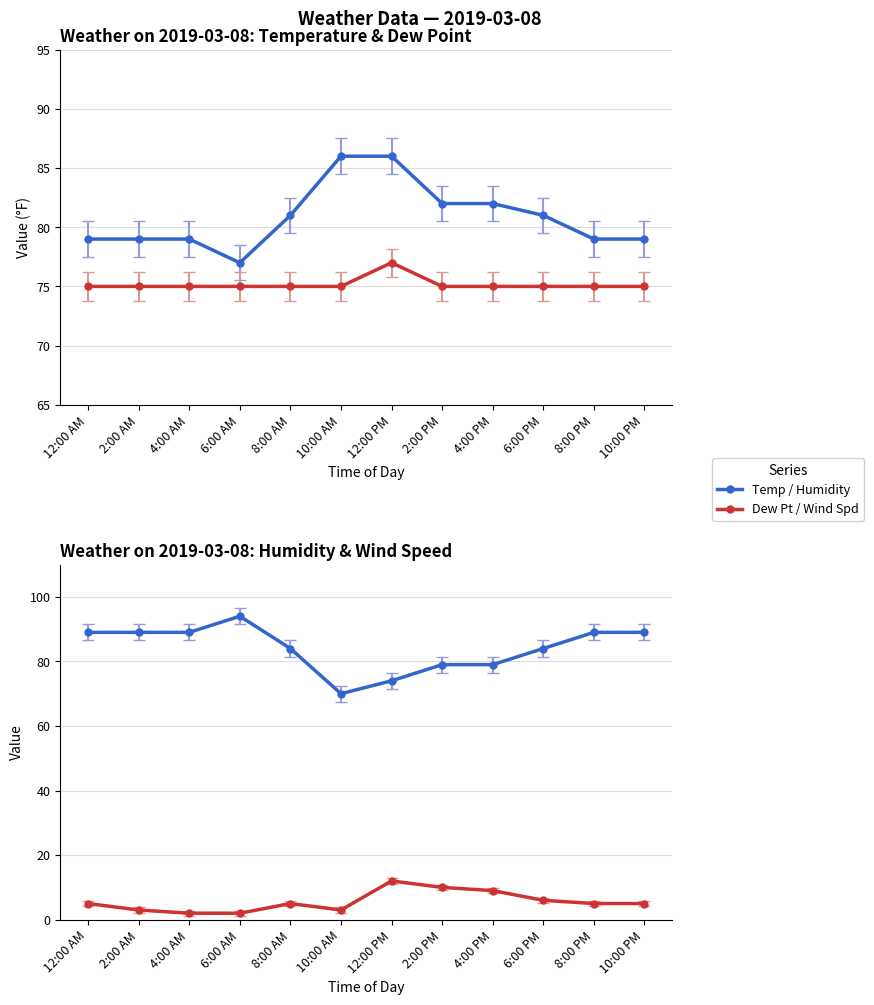

Which series has the largest range (max minus min)?

Humidity